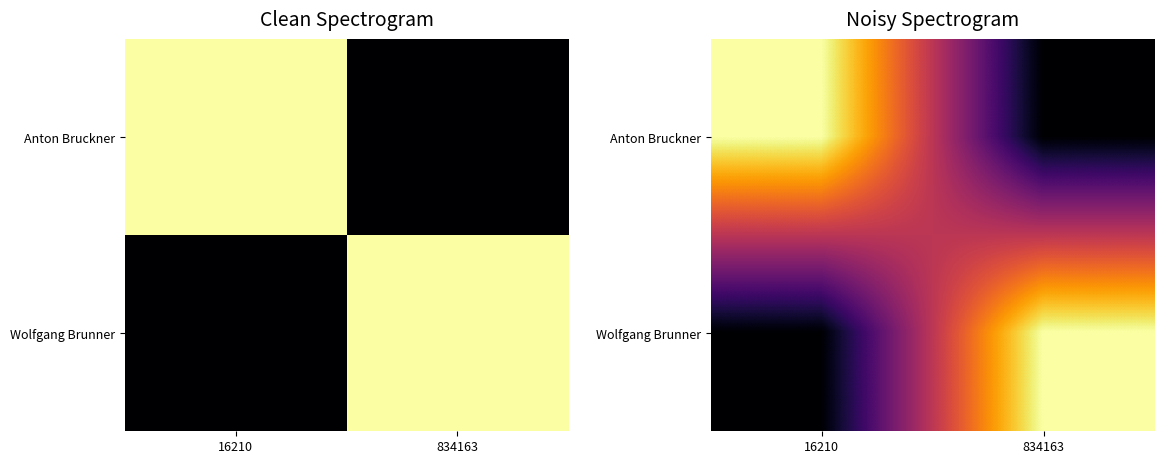

Is it true that Anton Bruckner equals 987885.2 at 16210?

False